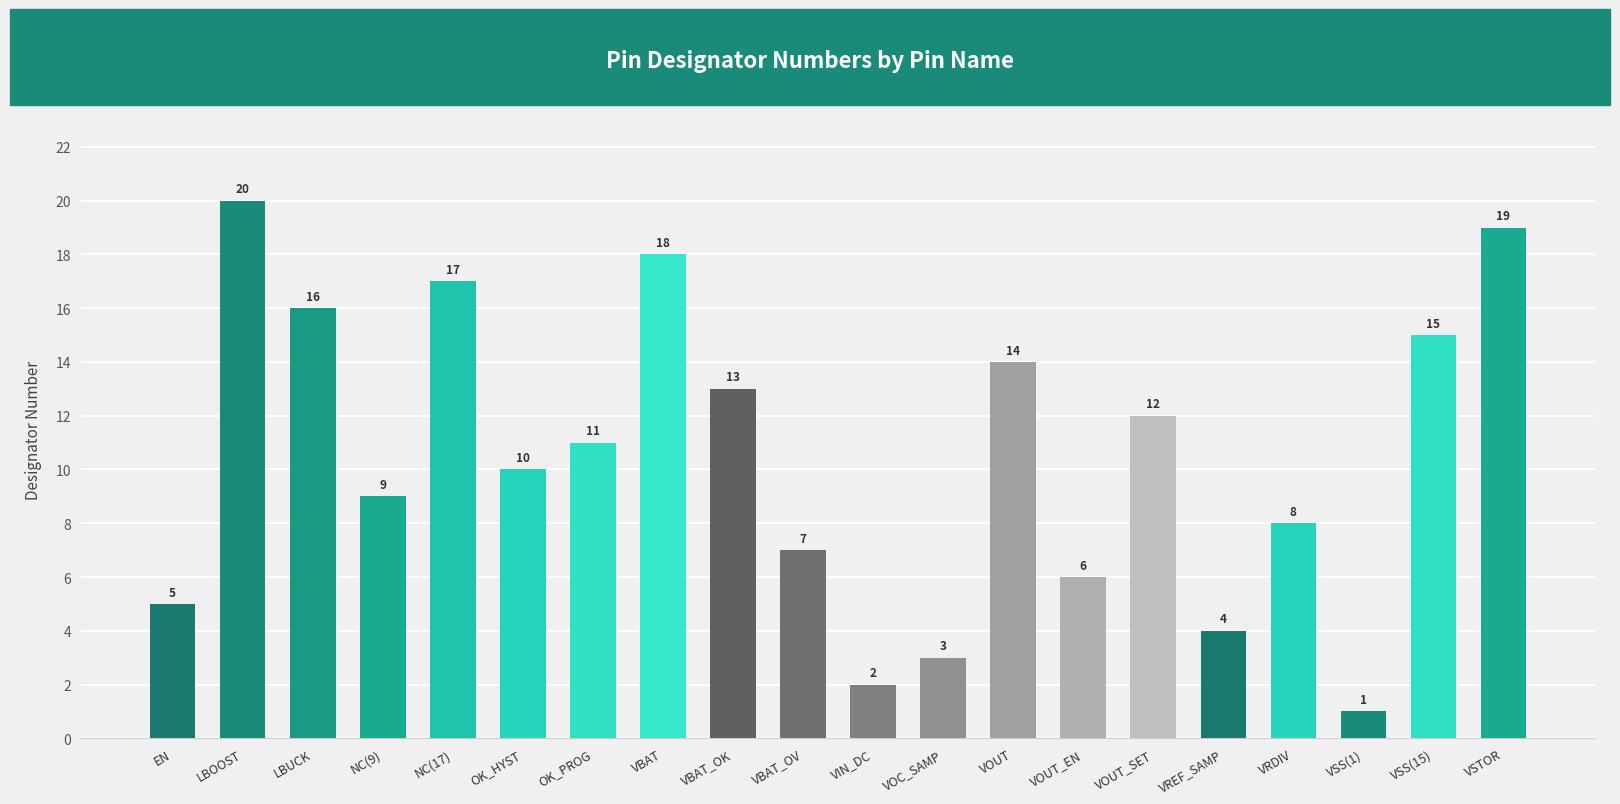

Rank the categories by value from highest to lowest.

LBOOST, VSTOR, VBAT, NC(17), LBUCK, VSS(15), VOUT, VBAT_OK, VOUT_SET, OK_PROG, OK_HYST, NC(9), VRDIV, VBAT_OV, VOUT_EN, EN, VREF_SAMP, VOC_SAMP, VIN_DC, VSS(1)